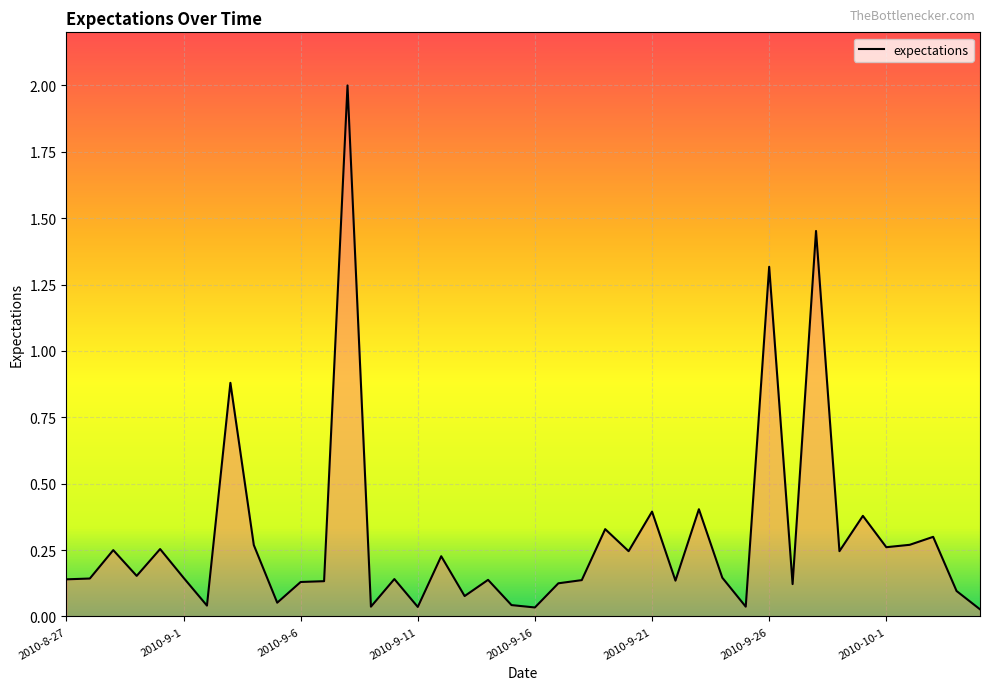

How many lines are shown in the chart?

1